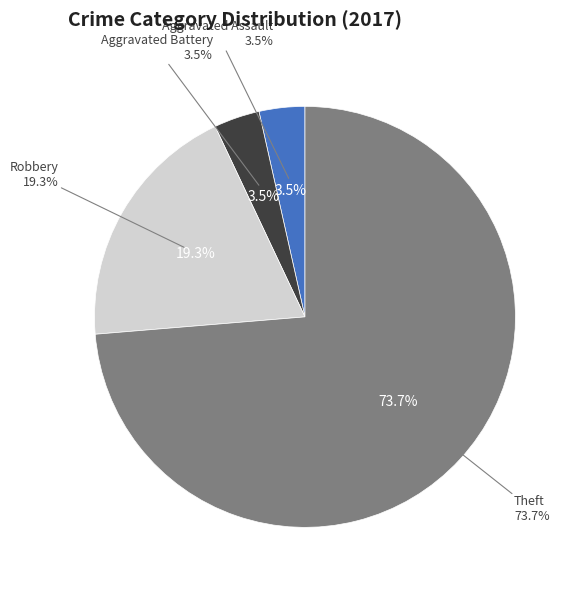

What is the majority slice?

Theft